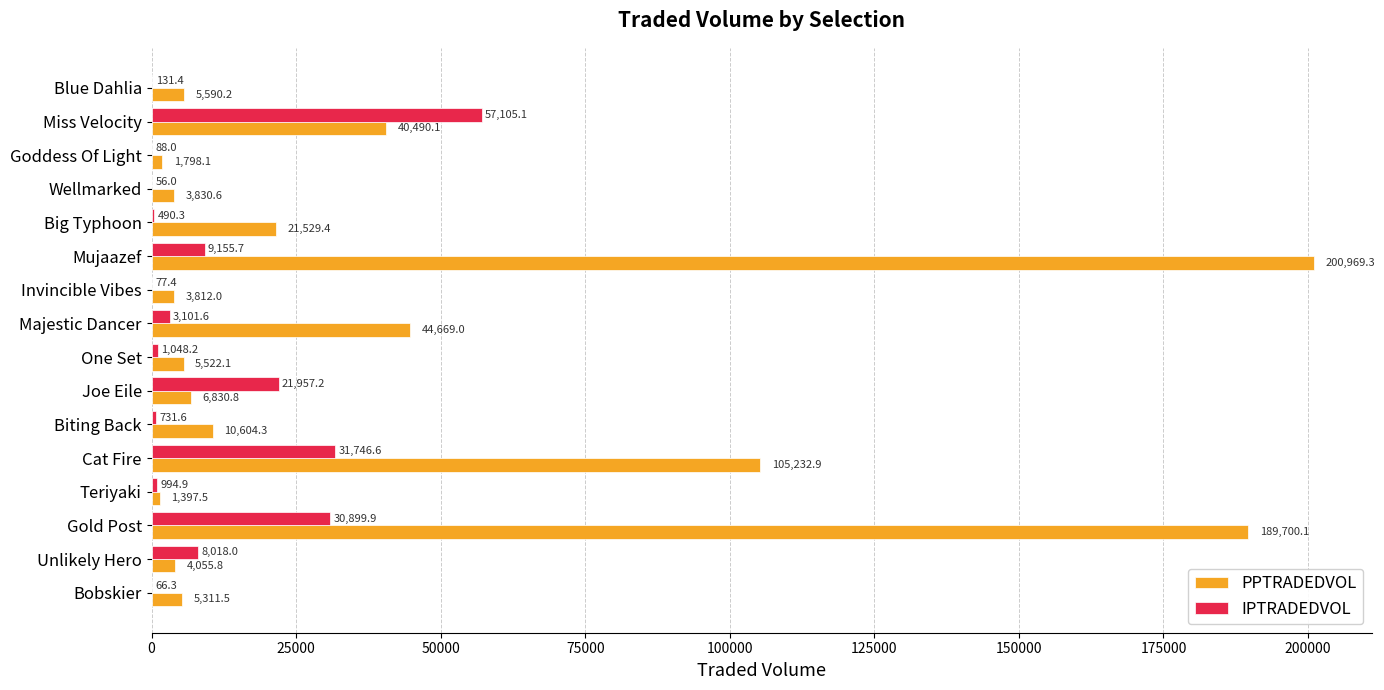

Between Unlikely Hero and Teriyaki, which series saw the biggest shift?

IPTRADEDVOL